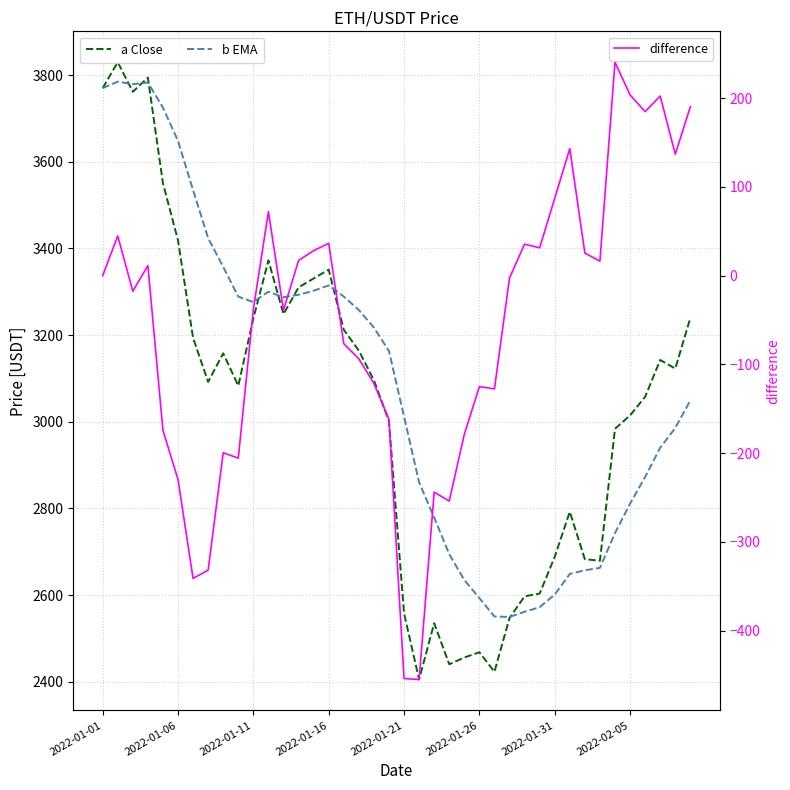

How many lines are shown in the chart?

3